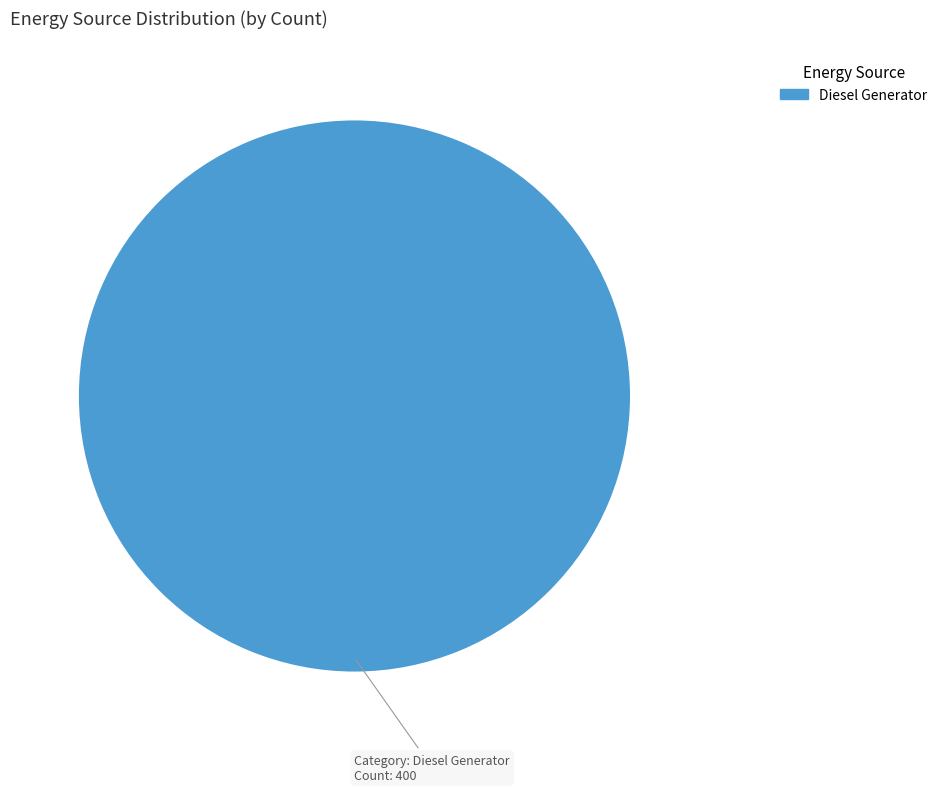

Is there any slice that represents more than half of the pie?

Yes